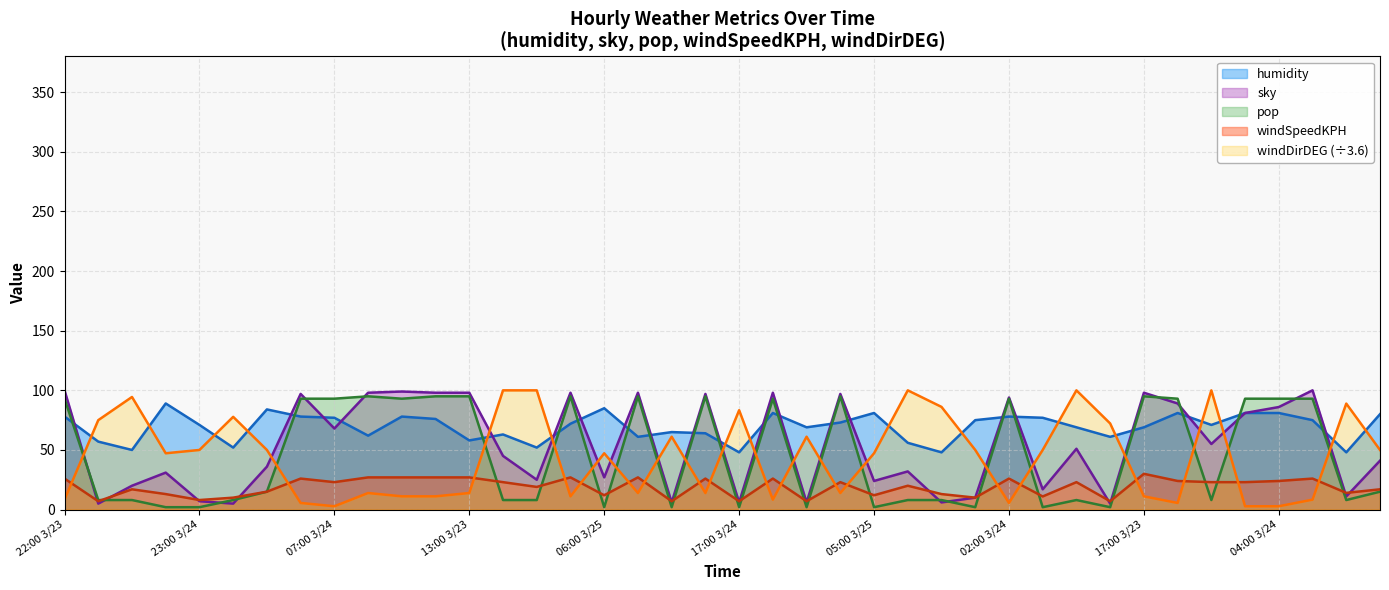

Which series has the widest spread of values?

windDirDEG